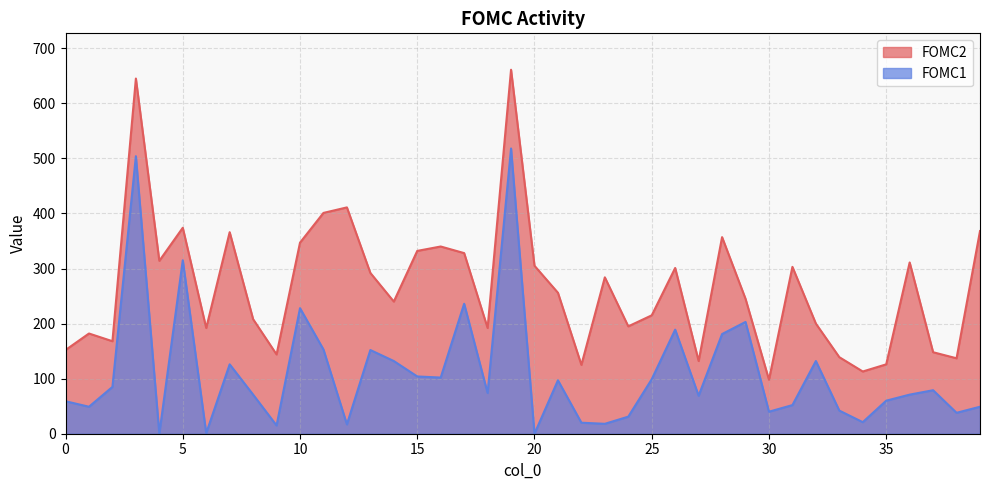

What are all the series names shown in the legend?

FOMC2, FOMC1